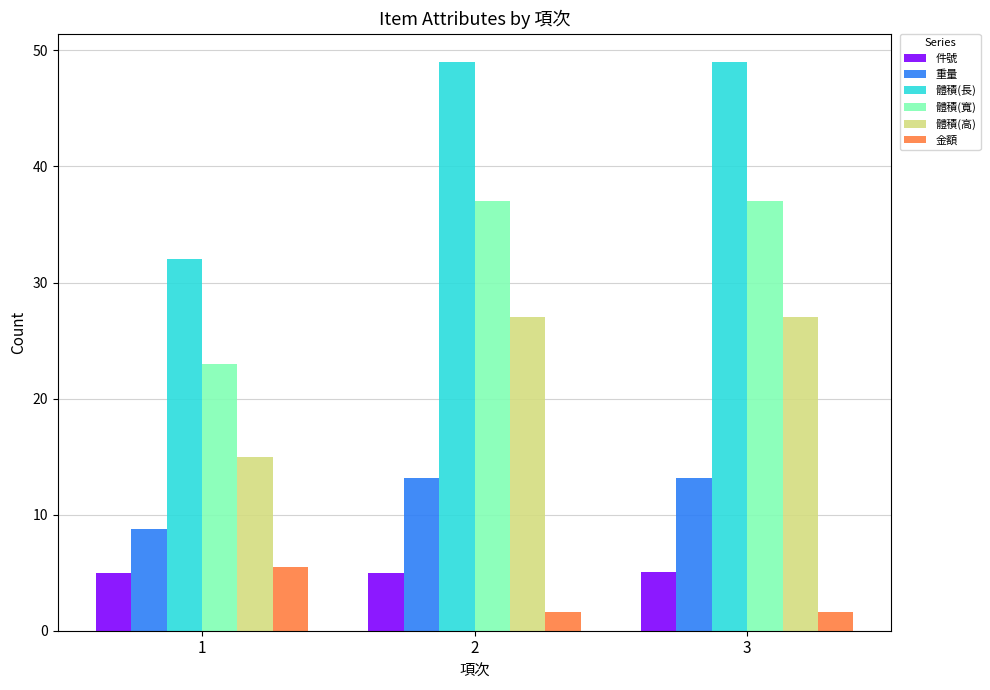

Which series has the widest spread of values?

體積(長)